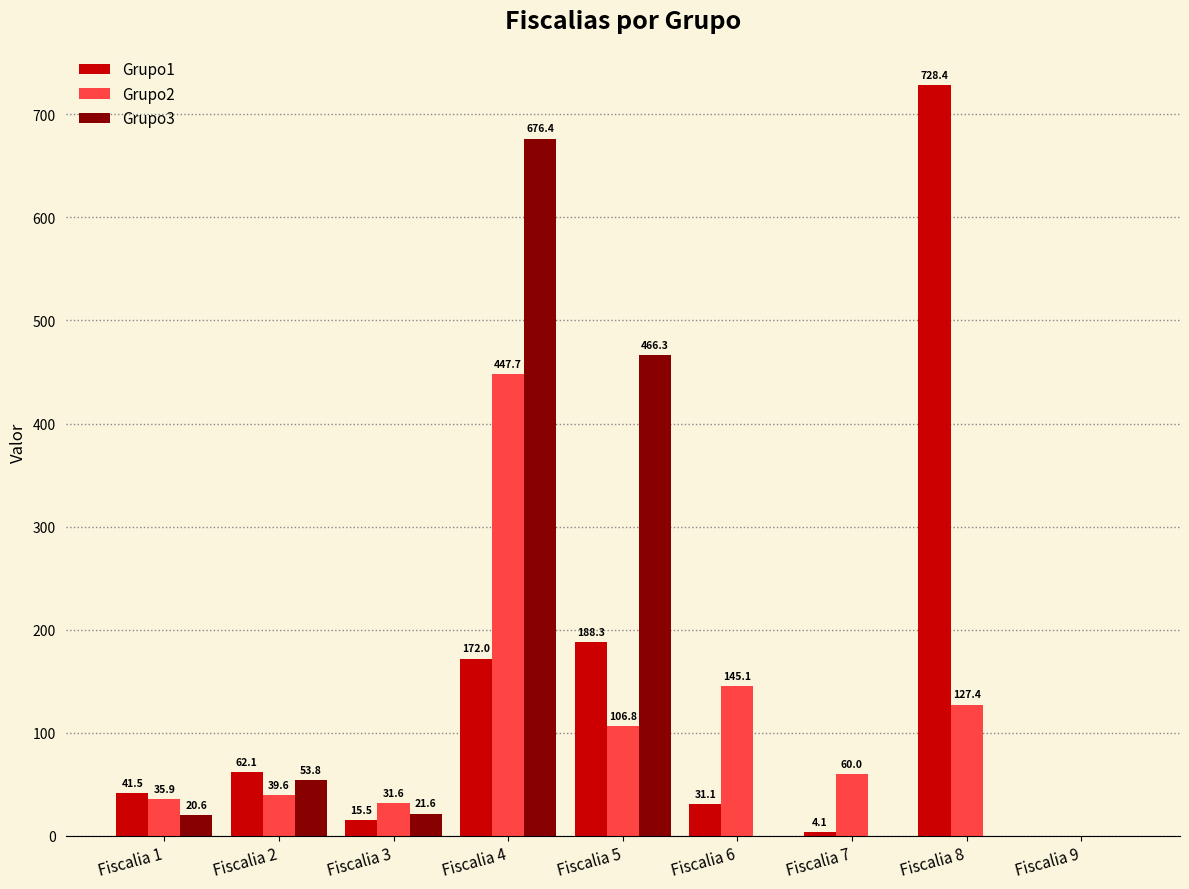

Reading left to right, list all the values displayed in this chart.

Grupo1: 41.5	62.1	15.5	172.0	188.3	31.1	4.1	728.4	0.0
Grupo2: 35.9	39.6	31.6	447.7	106.8	145.1	60.0	127.4	0.0
Grupo3: 20.6	53.8	21.6	676.4	466.3	0.0	0.0	0.0	0.0